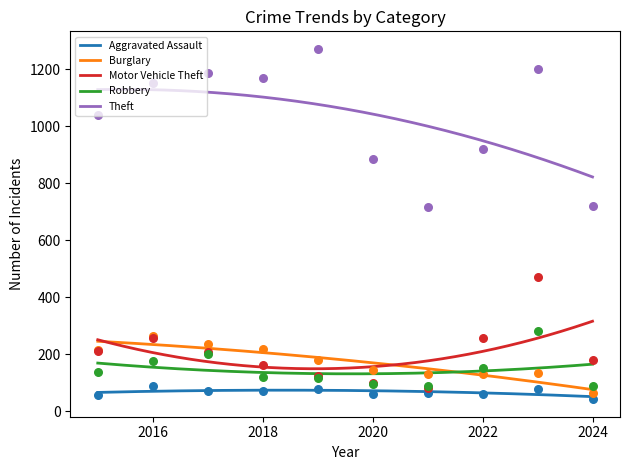

Which series contains the highest Y value?

Theft